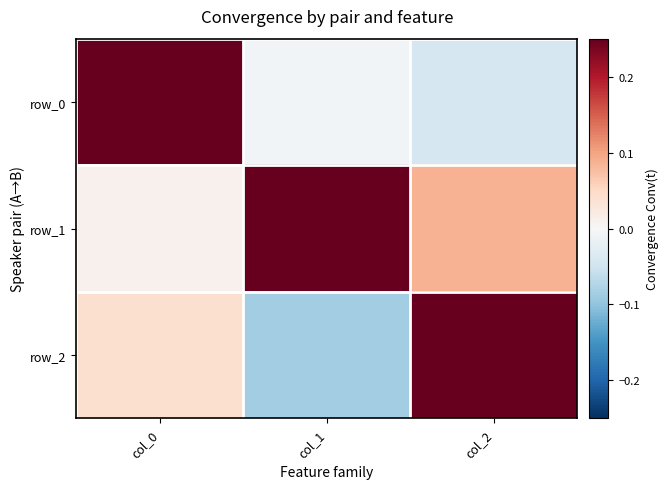

True or false: row_1 has a value of 0.0 at col_2.

False